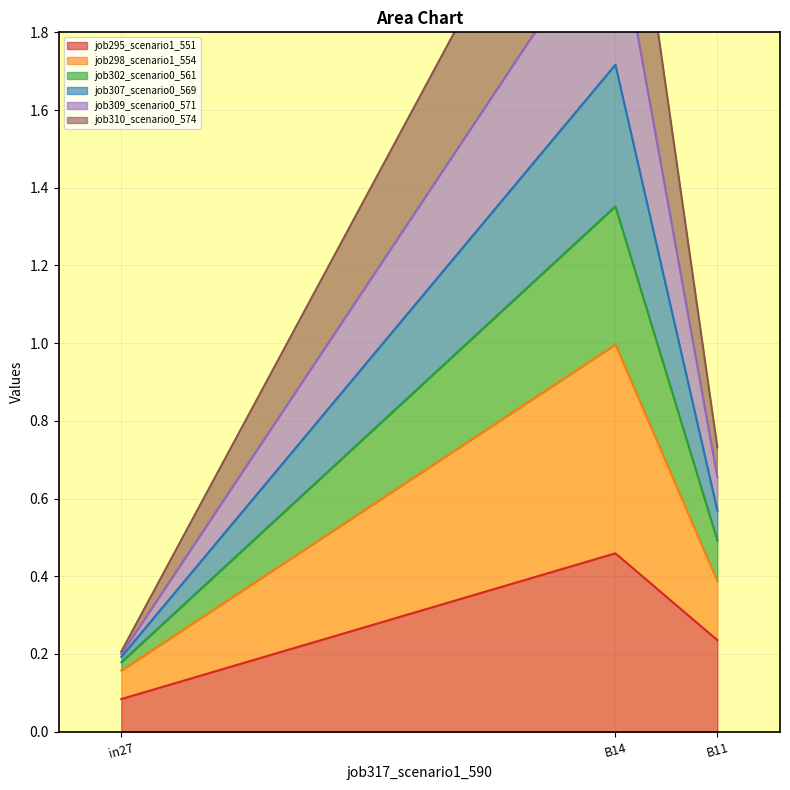

Which label corresponds to the smallest value in the chart?

in27